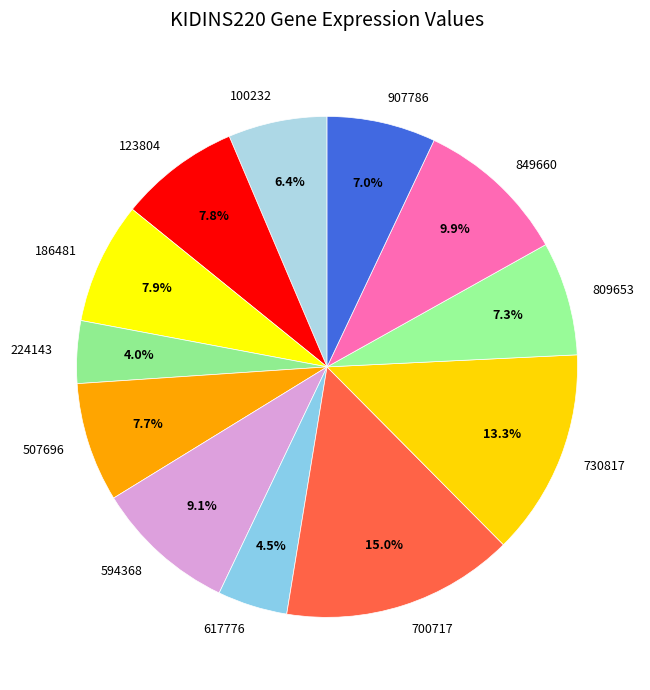

What portion of the pie excludes 186481?

92.1%